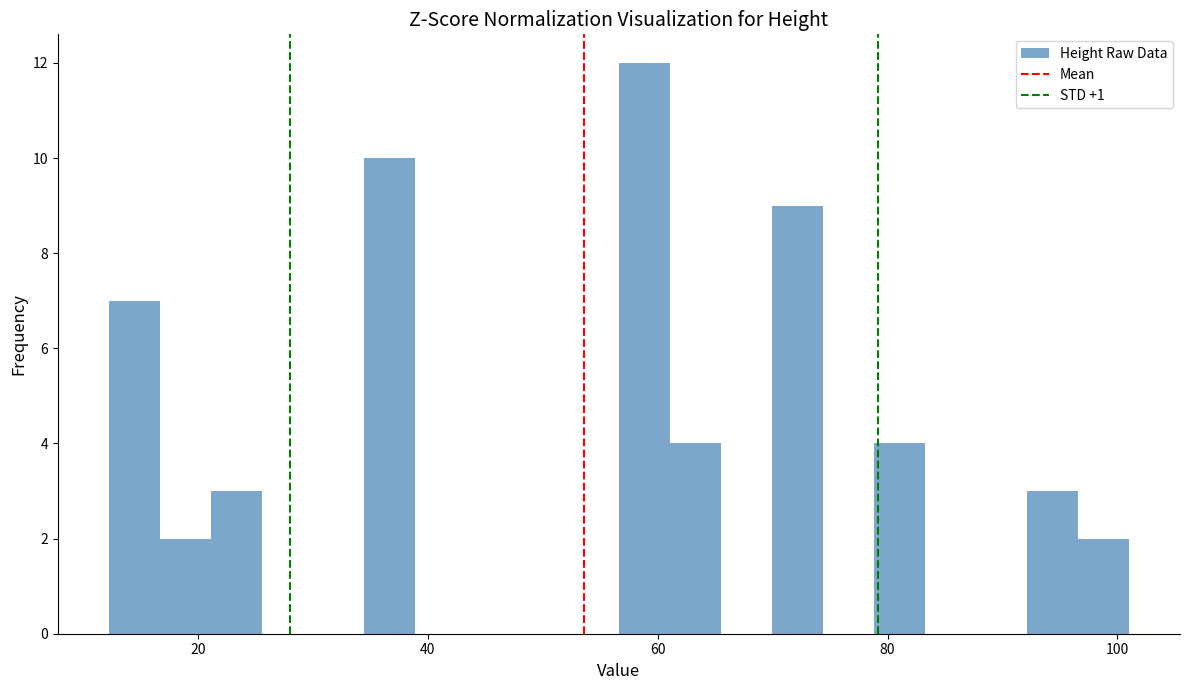

Read against the x-axis, roughly where is the centre of the tallest bar?

58